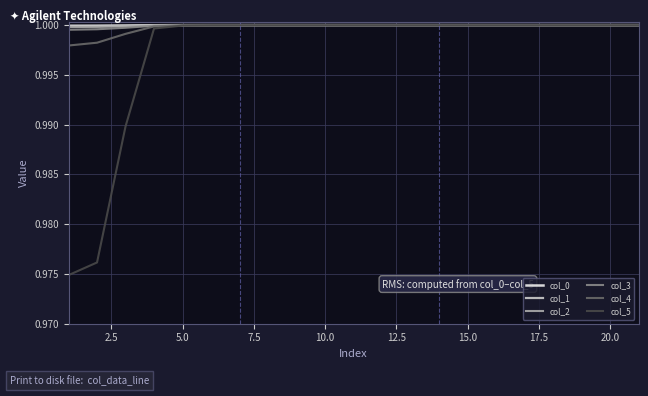

Which series has the largest range (max minus min)?

col_5